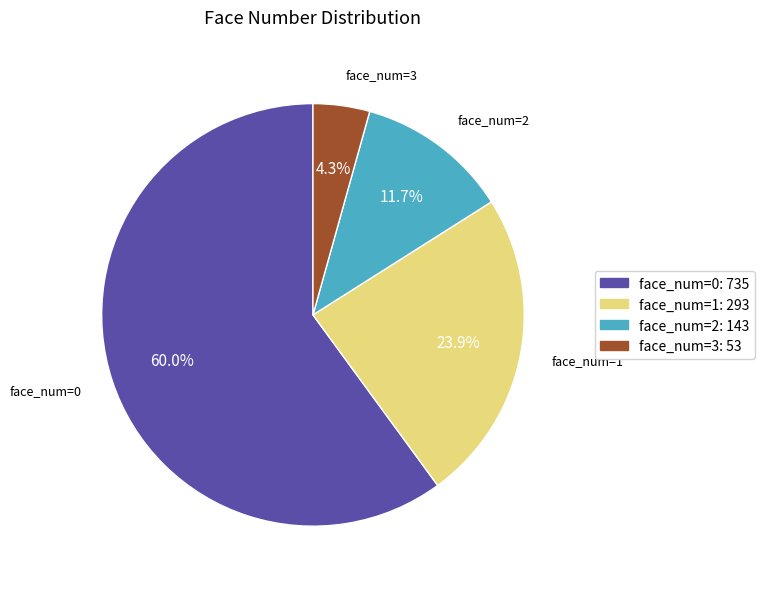

What percentage is NOT represented by face_num=1: 293?

76.1%